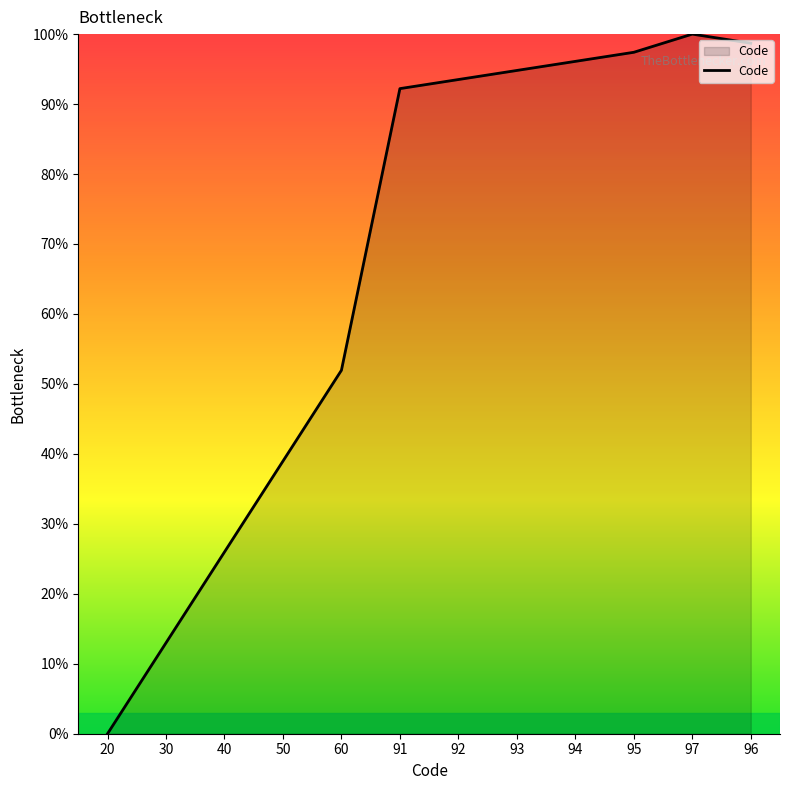

Reading right to left, what are all the values shown in this chart?

96=98.7	97=100.0	95=97.4	94=96.1	93=94.8	92=93.5	91=92.2	60=51.9	50=39.0	40=26.0	30=13.0	20=0.0